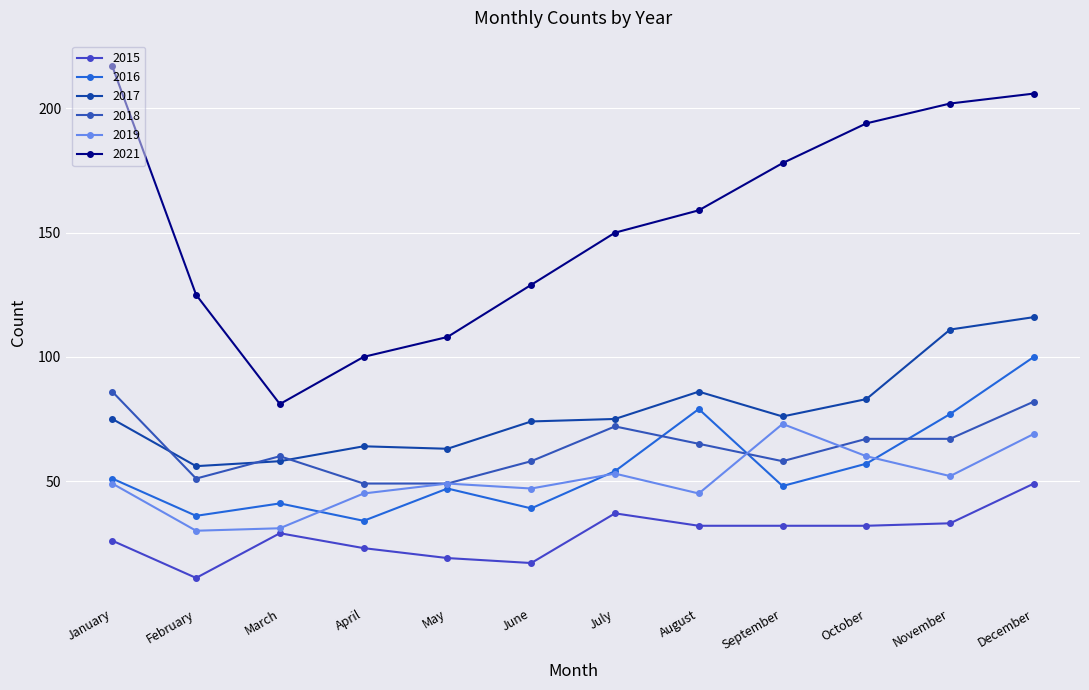

True or false: 2016 and 2021 intersect in this chart.

False